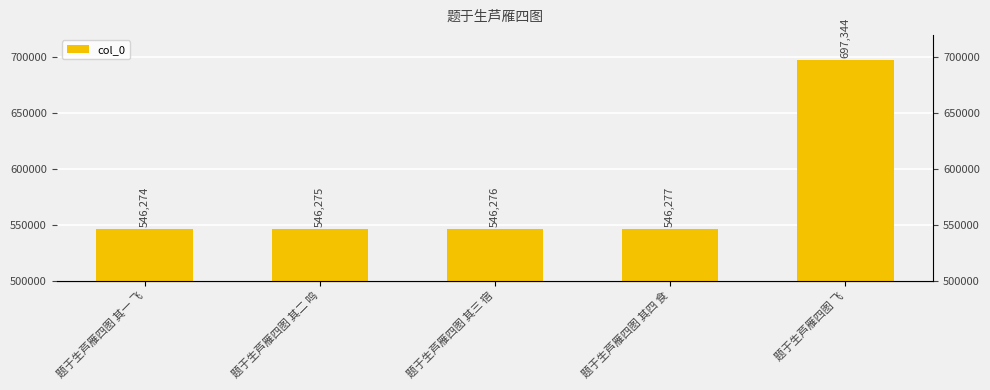

How many data points does each series have?

5